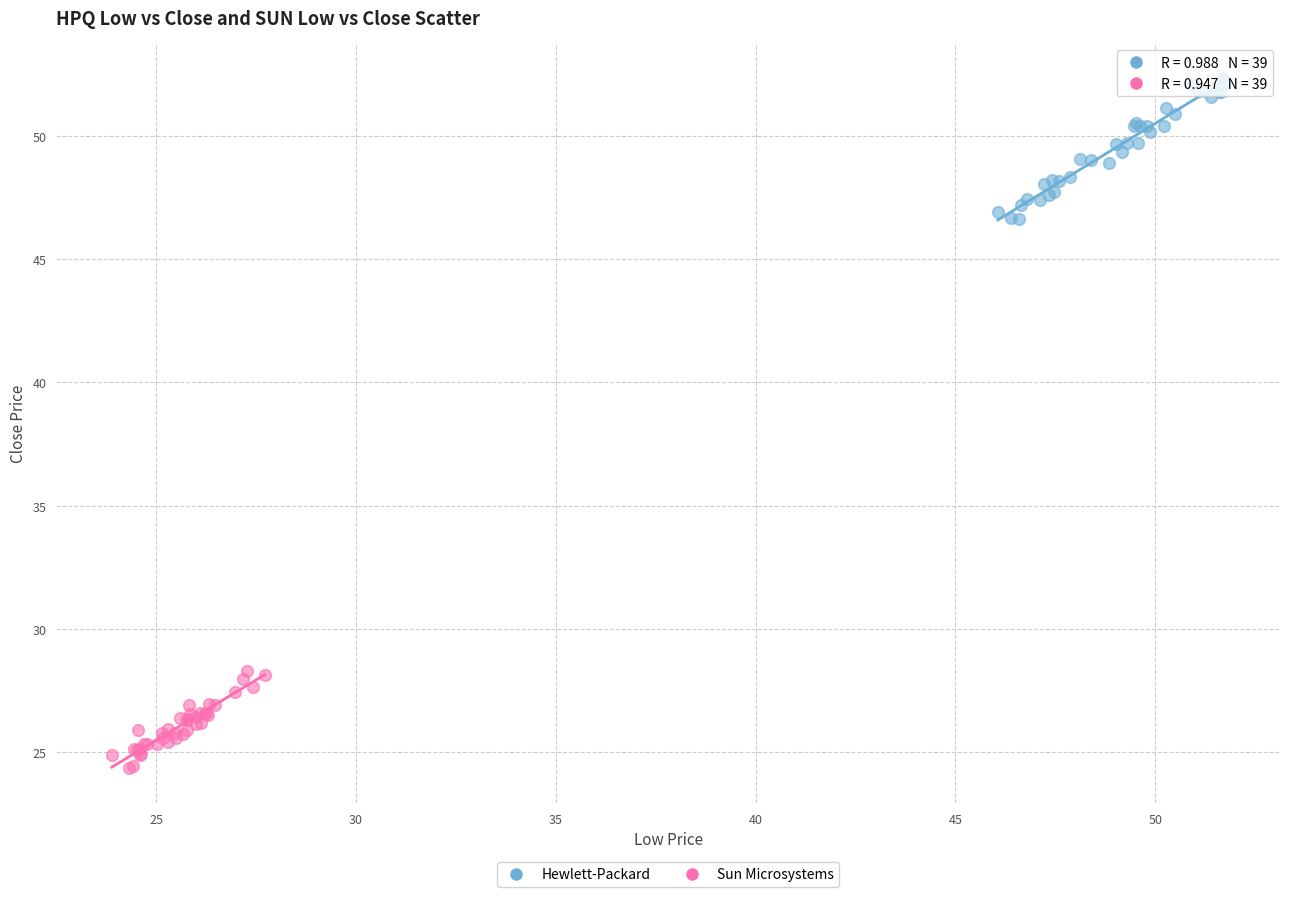

Which series reaches the maximum Y coordinate?

Hewlett-Packard